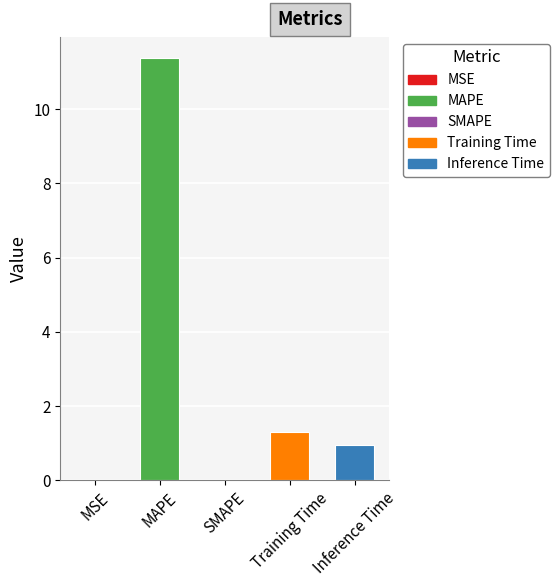

Rank the categories by value from lowest to highest.

SMAPE, MSE, Inference Time, Training Time, MAPE